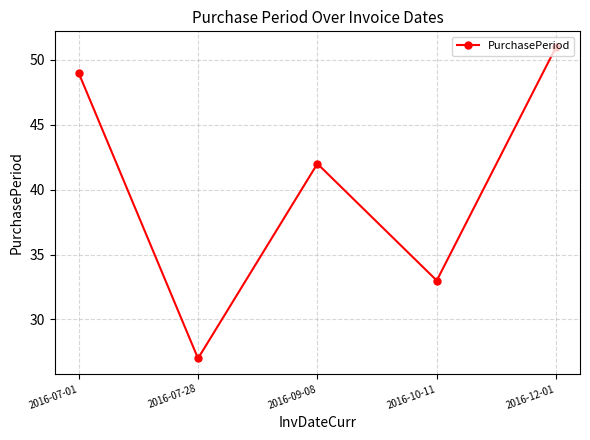

What position from the left is 2016-10-11?

4